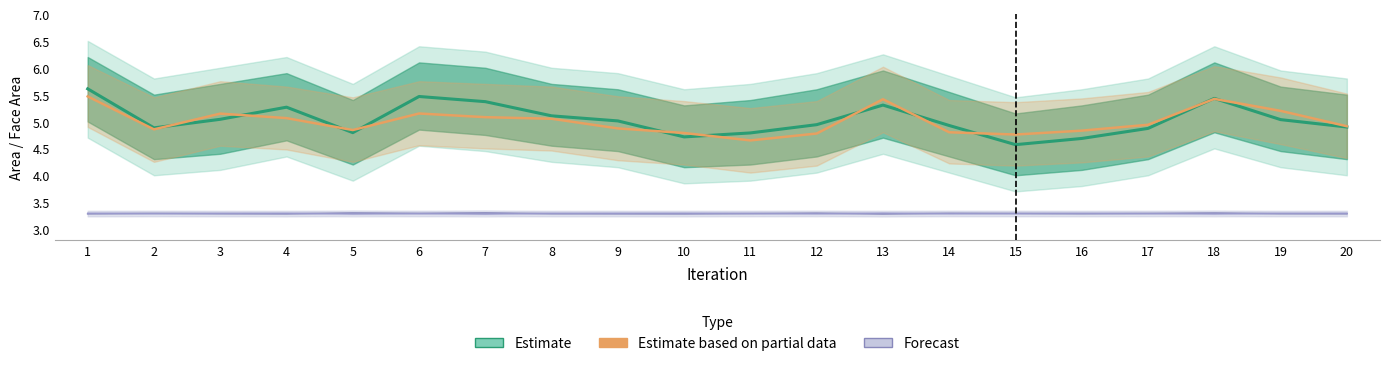

At which category does the chart reach its peak across all series?

1